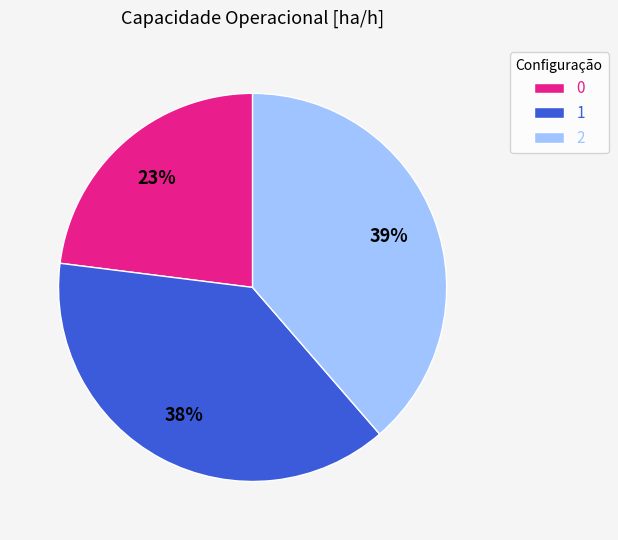

Is the sum of 0 and 2 greater than half?

Yes